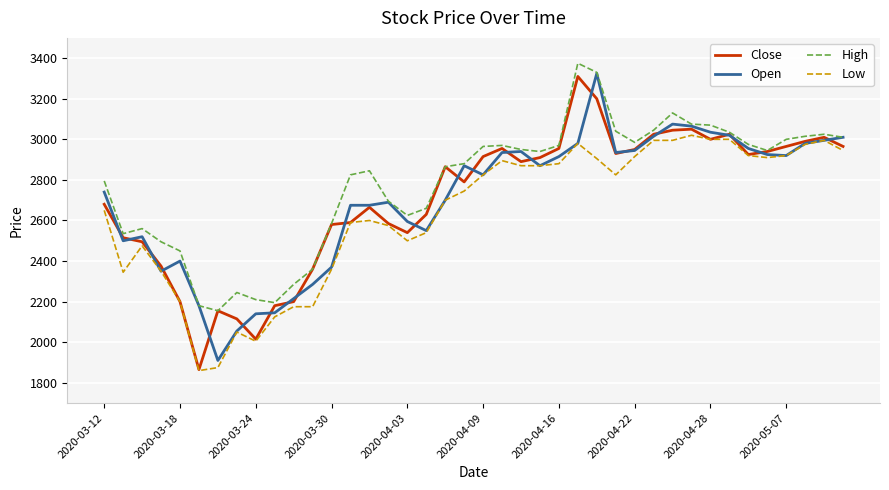

What is the average value of the High series?

2782